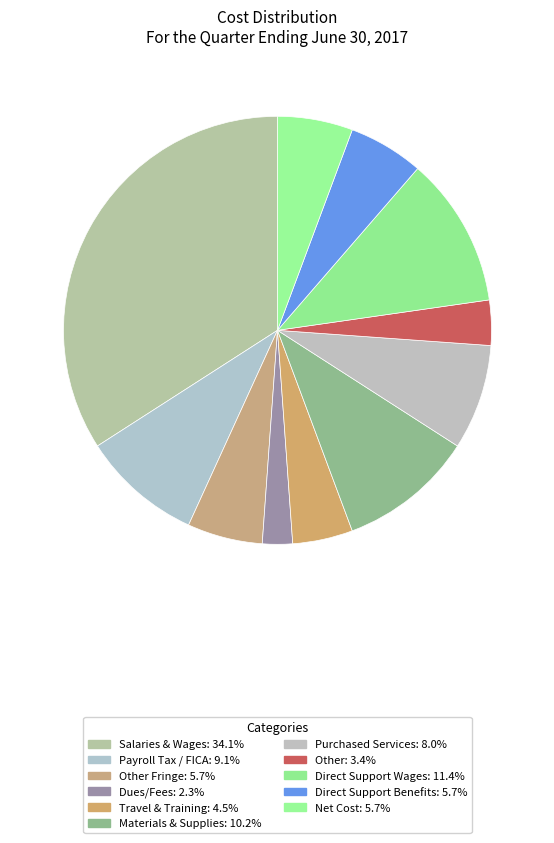

How many slices are in this pie chart?

11